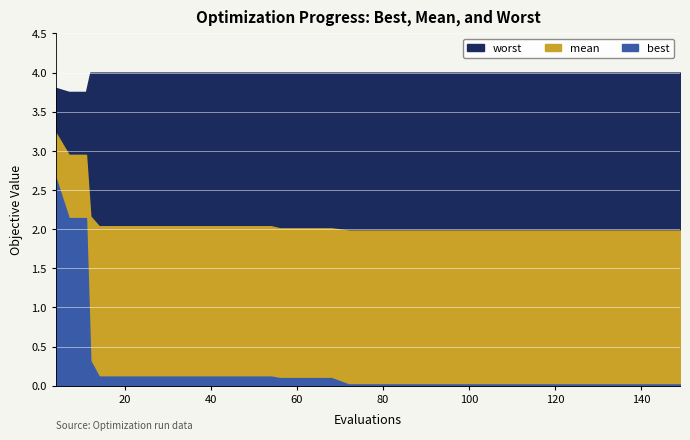

What is the greatest value displayed?

4.0